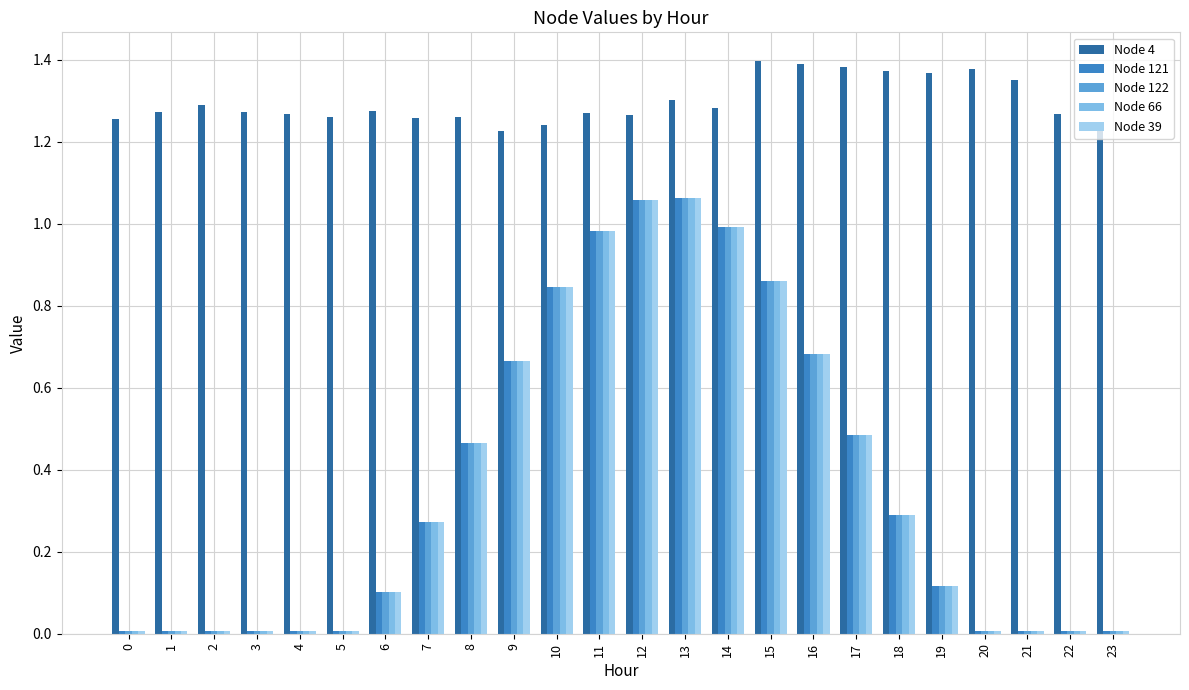

Which series has the largest total across all categories?

Node 4